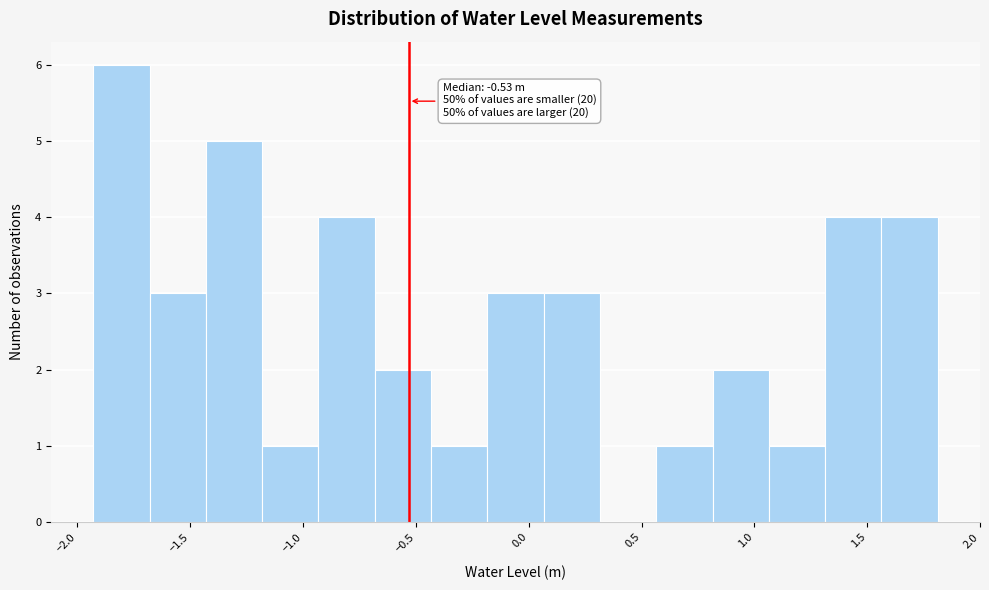

Over which range of the x-axis is the bar tallest?

-1.95 to -1.70